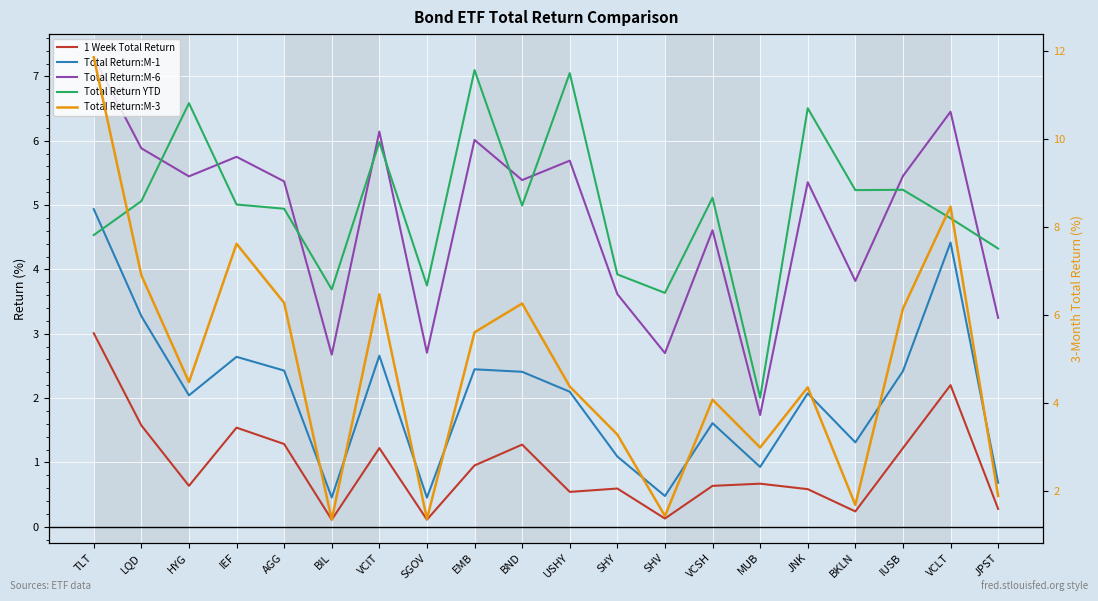

Does the chart display data point markers on the line(s)?

No